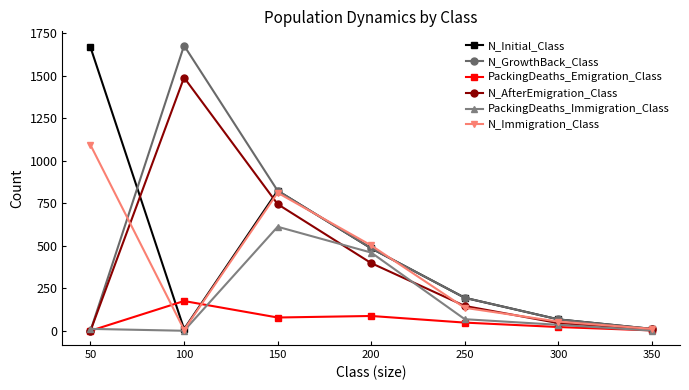

What is the maximum value for N_GrowthBack_Class?

1678